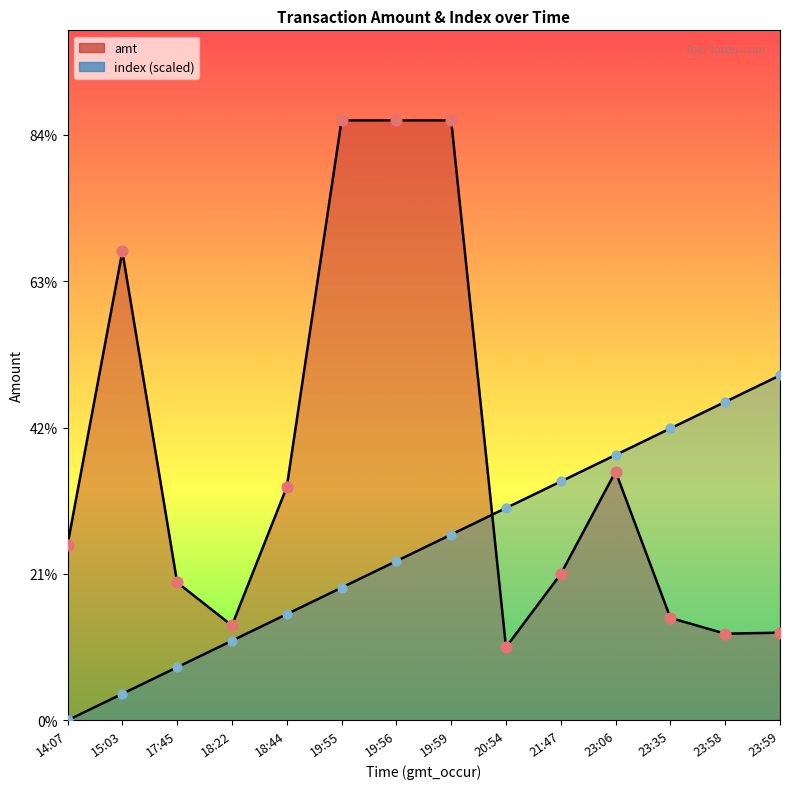

At which category is the sum across all series the highest?

19:59